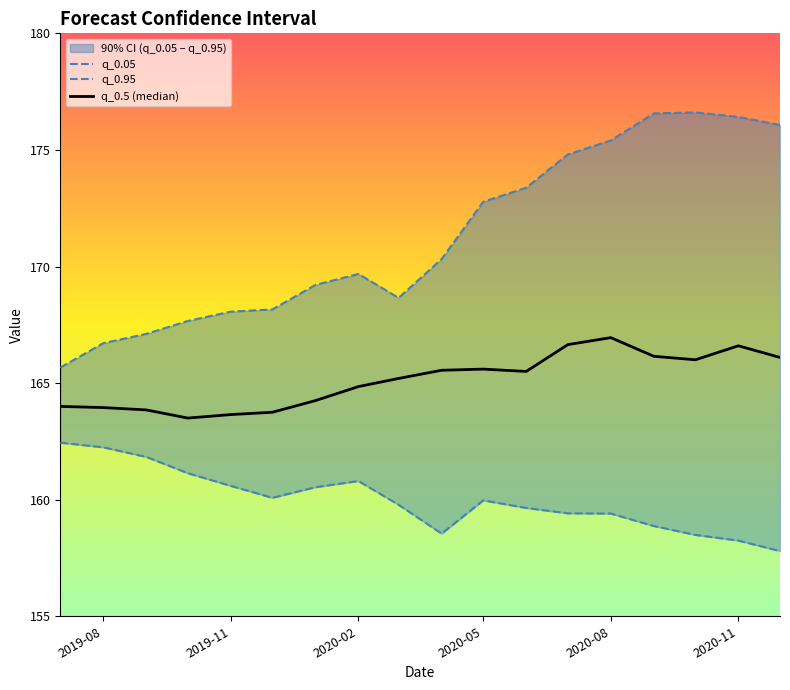

What is the smallest value displayed?

157.8